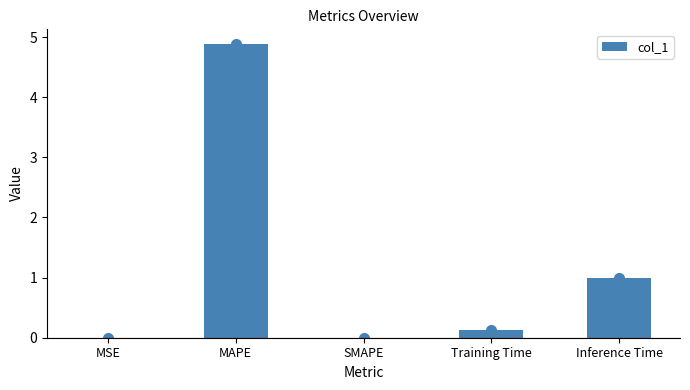

Which category has the highest value across all series?

MAPE